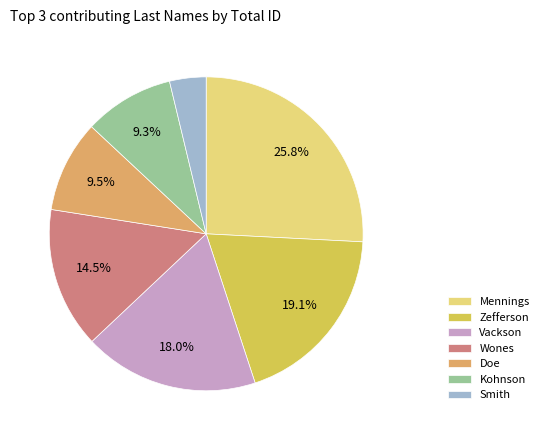

To the nearest percent, what is the combined percentage of Zefferson and Kohnson?

28%